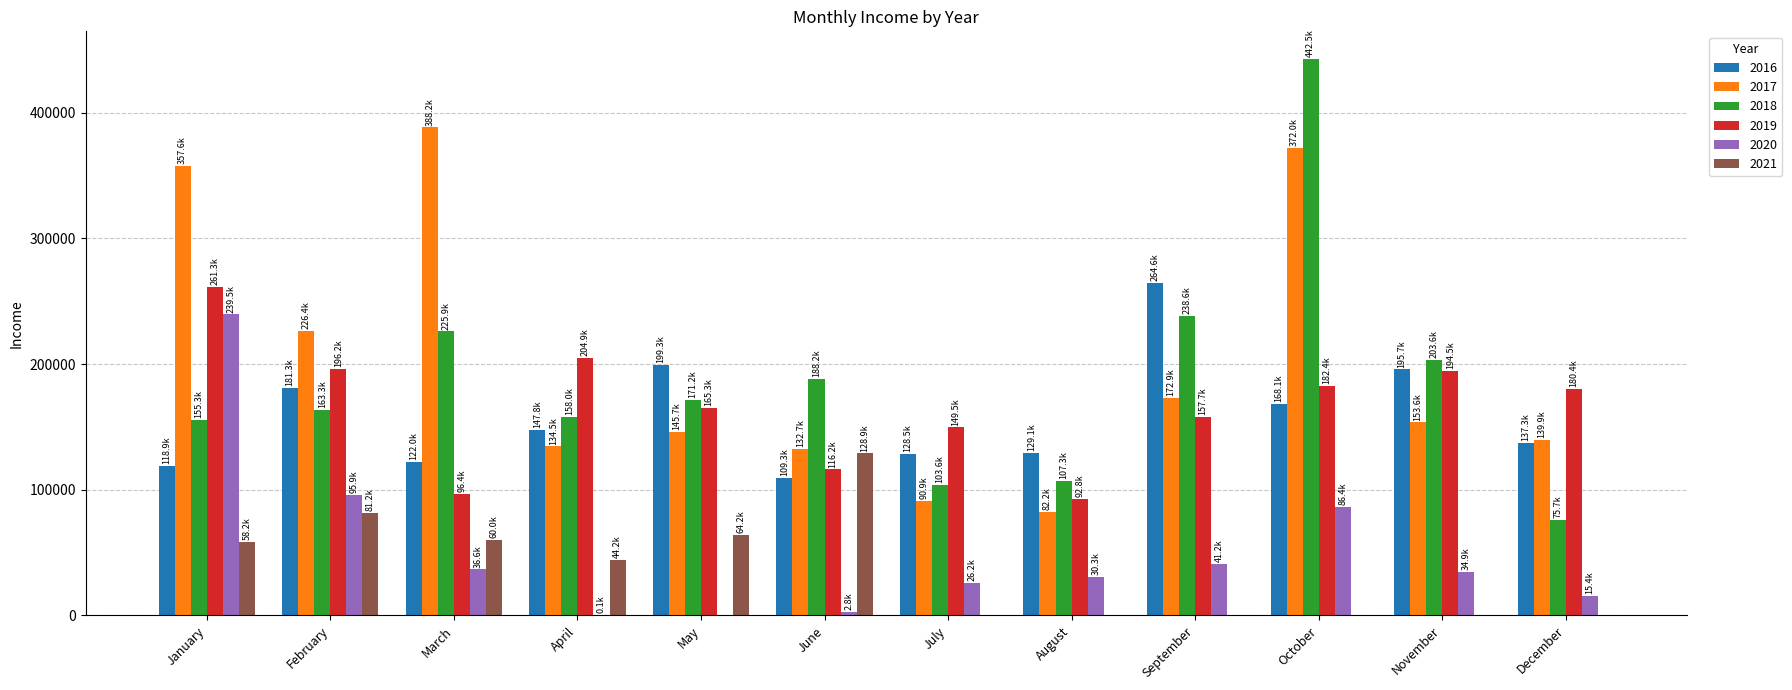

Between August and November, which series saw the biggest shift?

2019